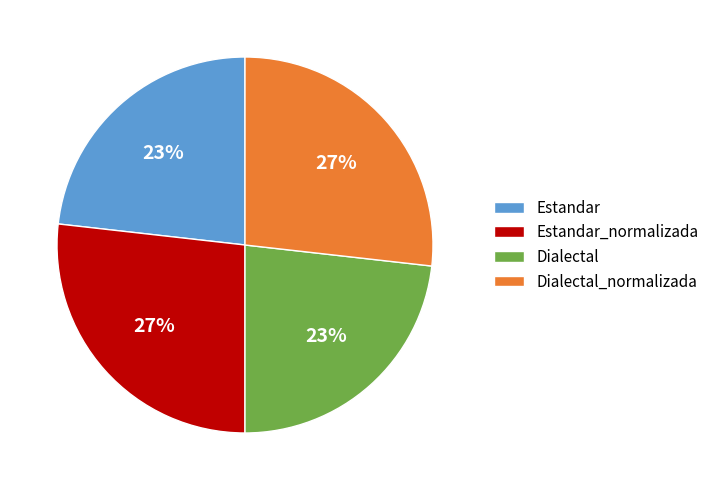

To the nearest percent, what percentage of the pie is Estandar_normalizada?

27%